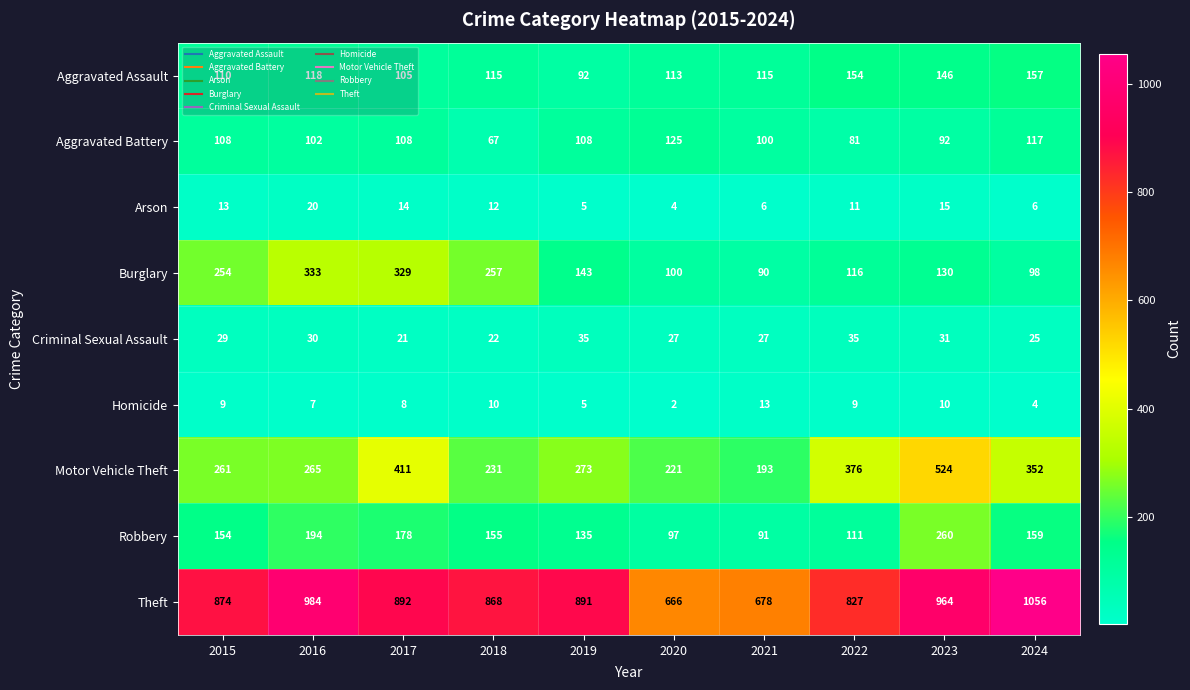

What is the sum of the Motor Vehicle Theft values at 2021 and 2017?

604